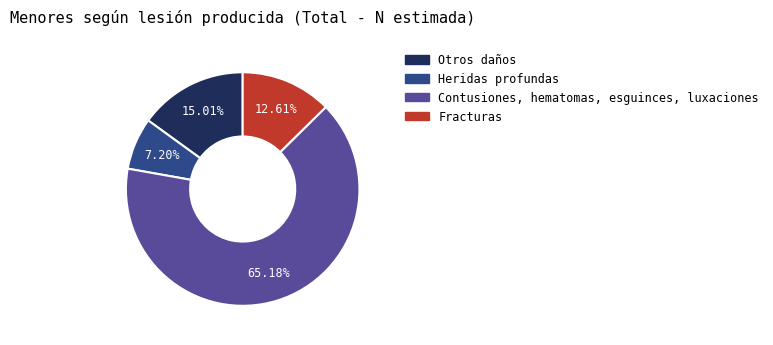

Does any single category account for the majority?

Yes